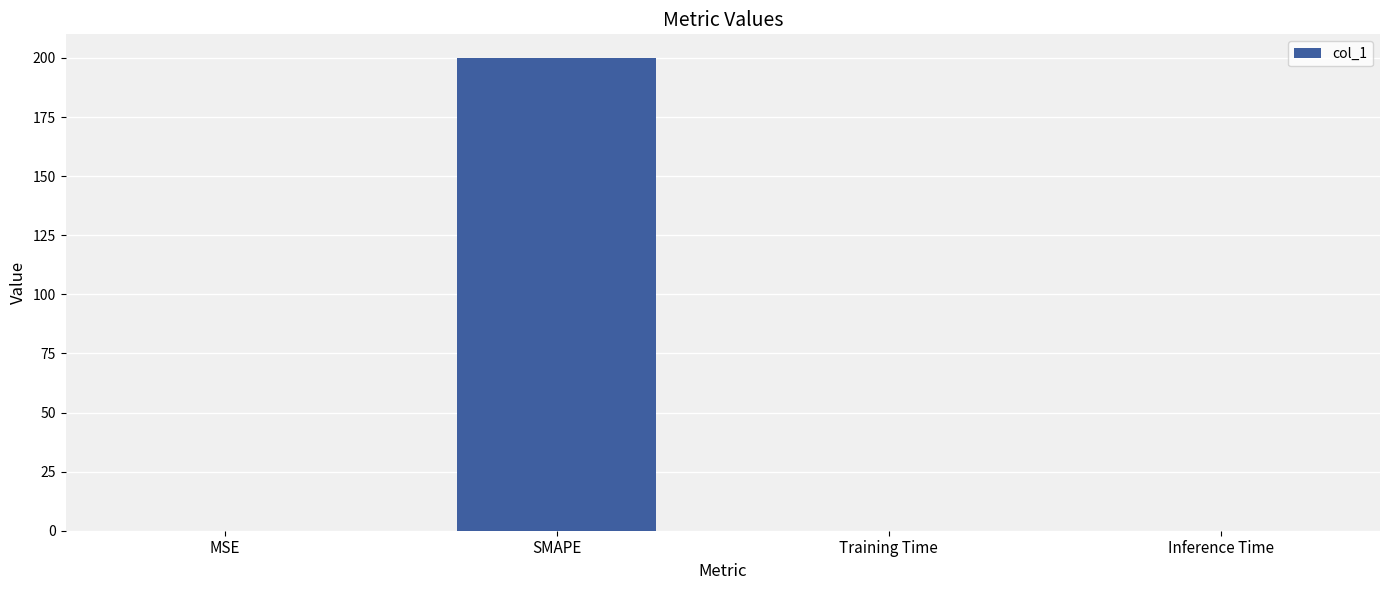

What is the sum of all values?

200.1